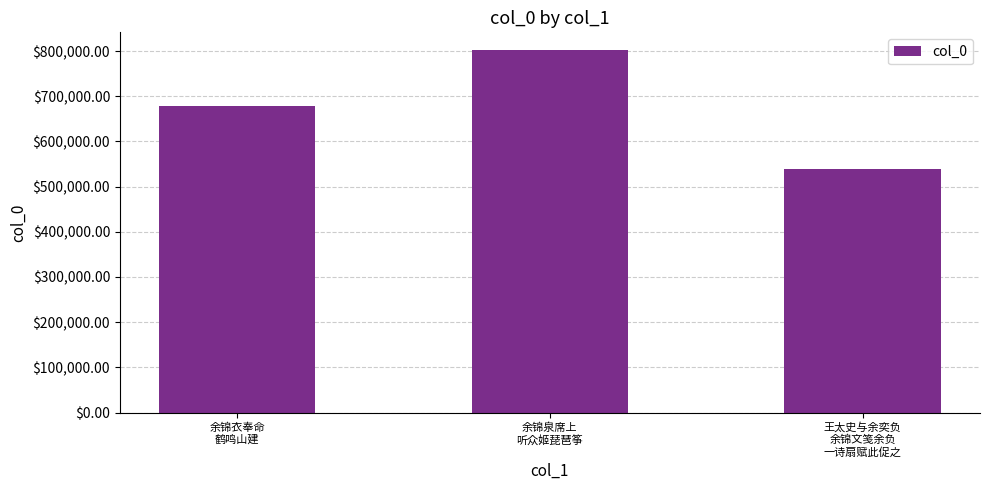

The value at 余锦泉席上
听众姬琵琶筝 is 801315. True or false?

True